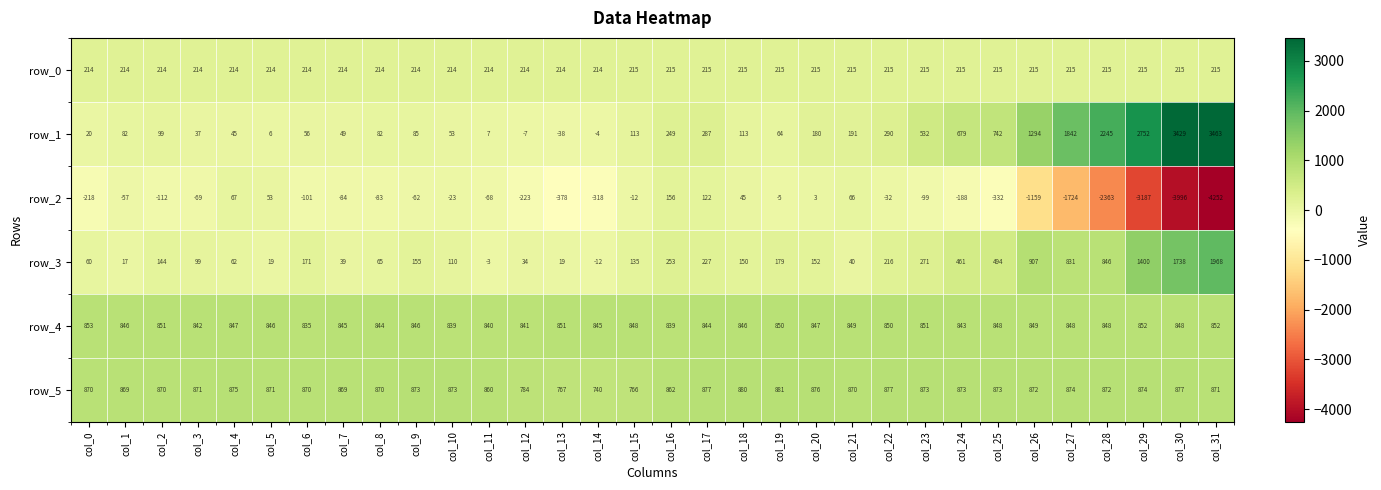

What is the sum of the row_2 values at col_28 and col_27?

-4087